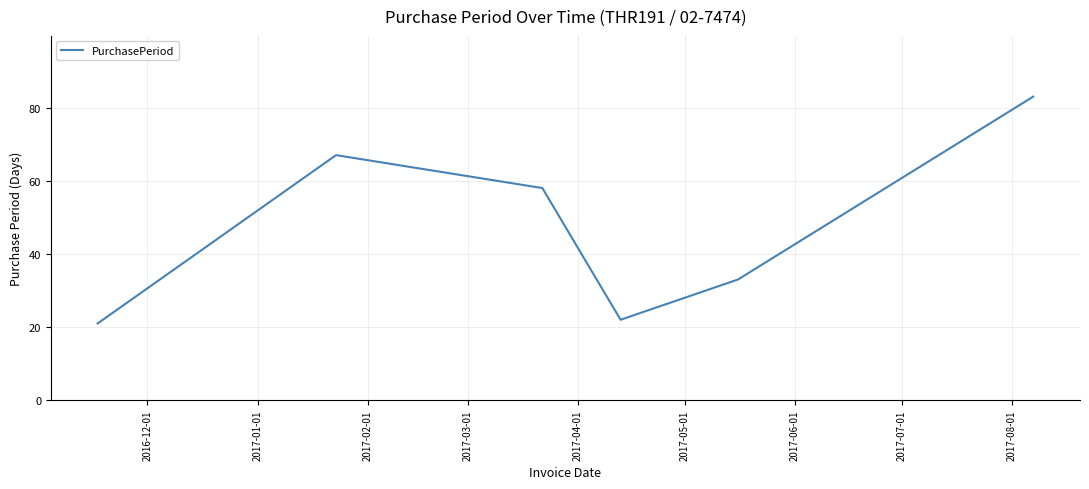

True or false: the data has more than 2 interior local peaks.

False